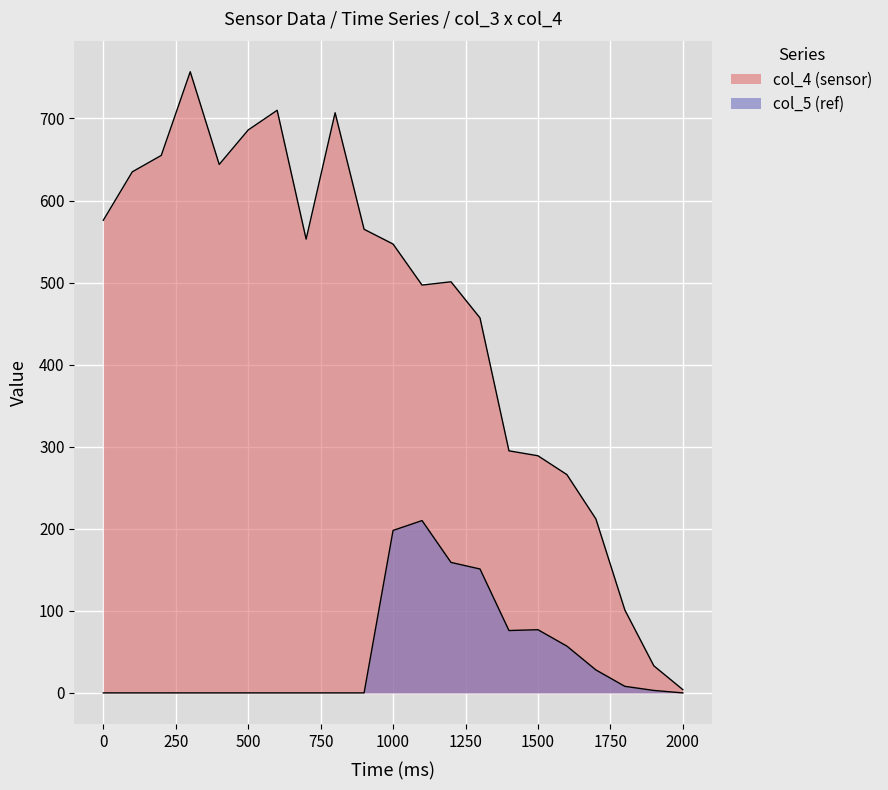

Does the chart display data point markers on the line(s)?

No